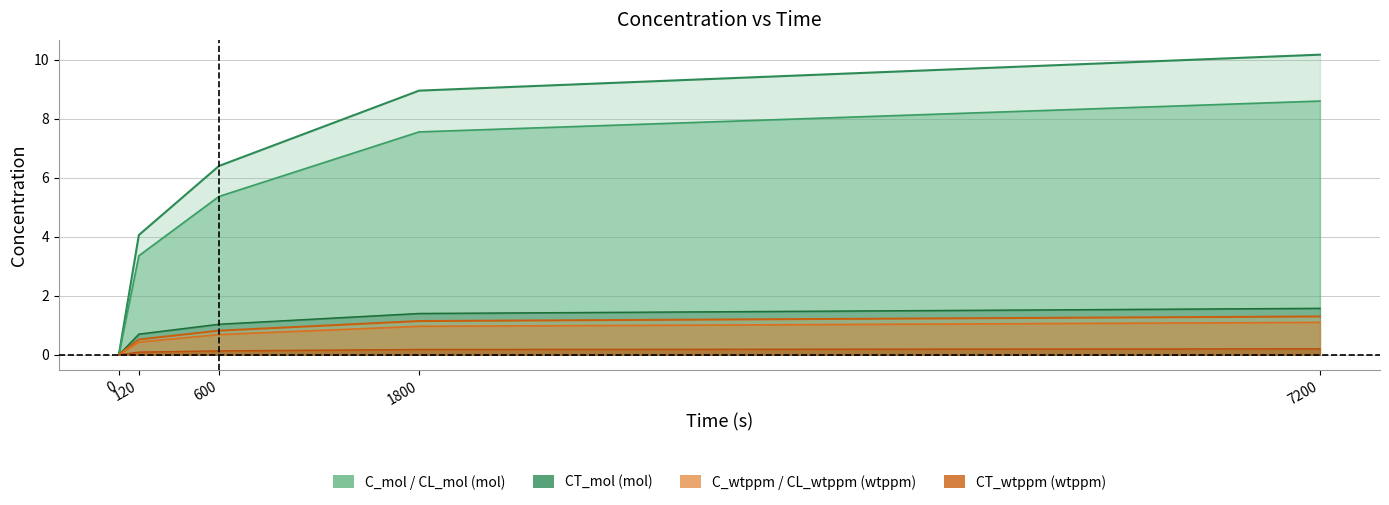

What is the difference between the C_wtppm values at 1800 and 0?

1.1